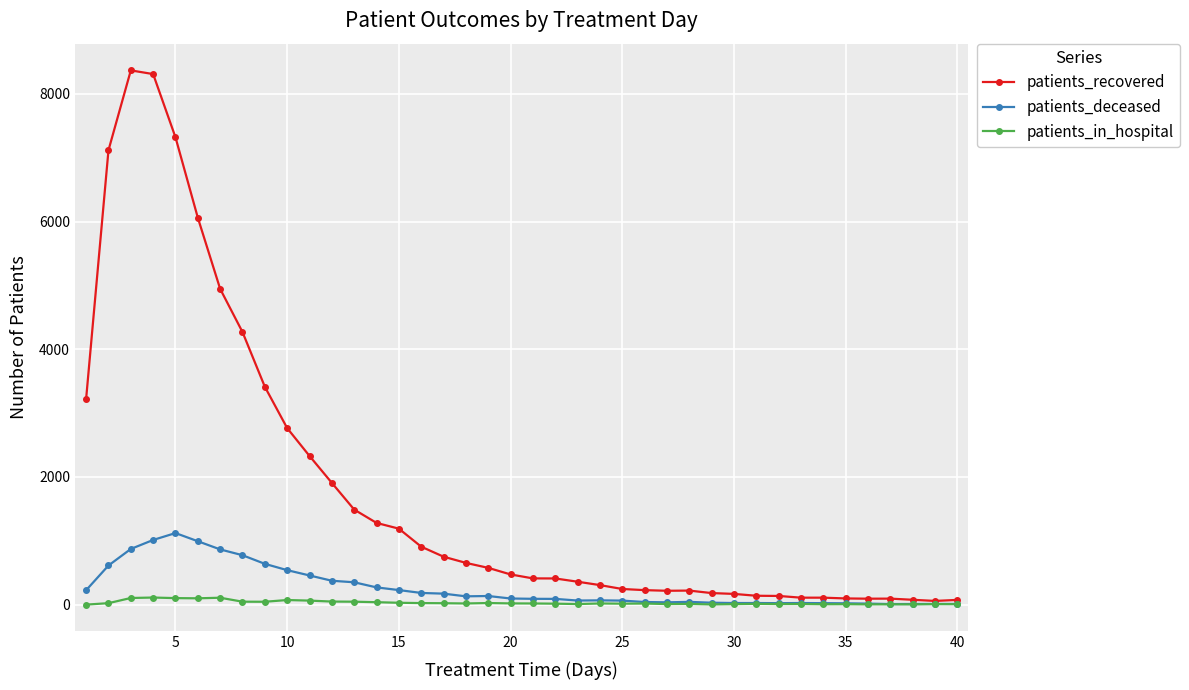

What is the highest value of the patients_deceased series?

1121